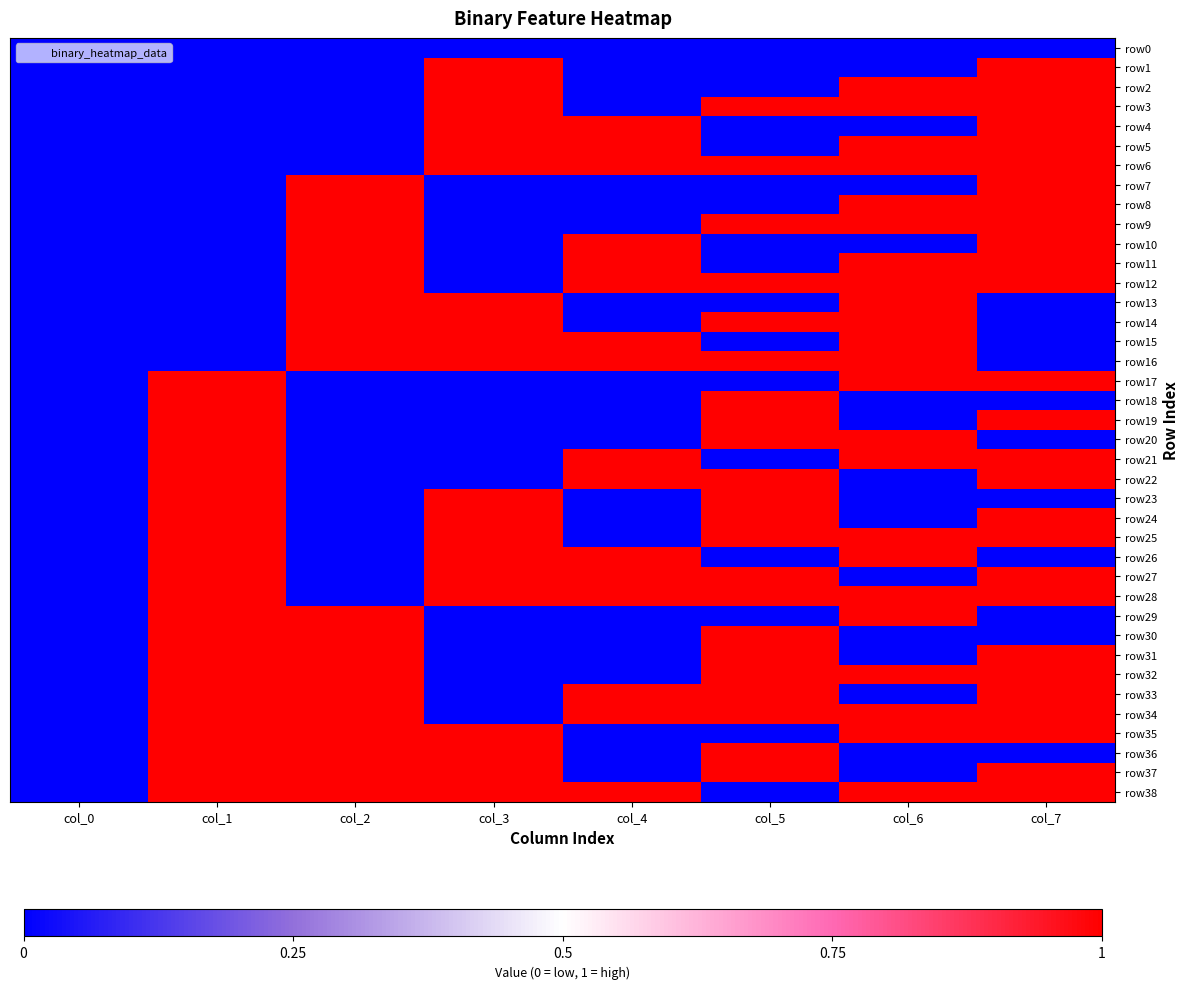

What is the difference between the highest and lowest values at col_6?

1